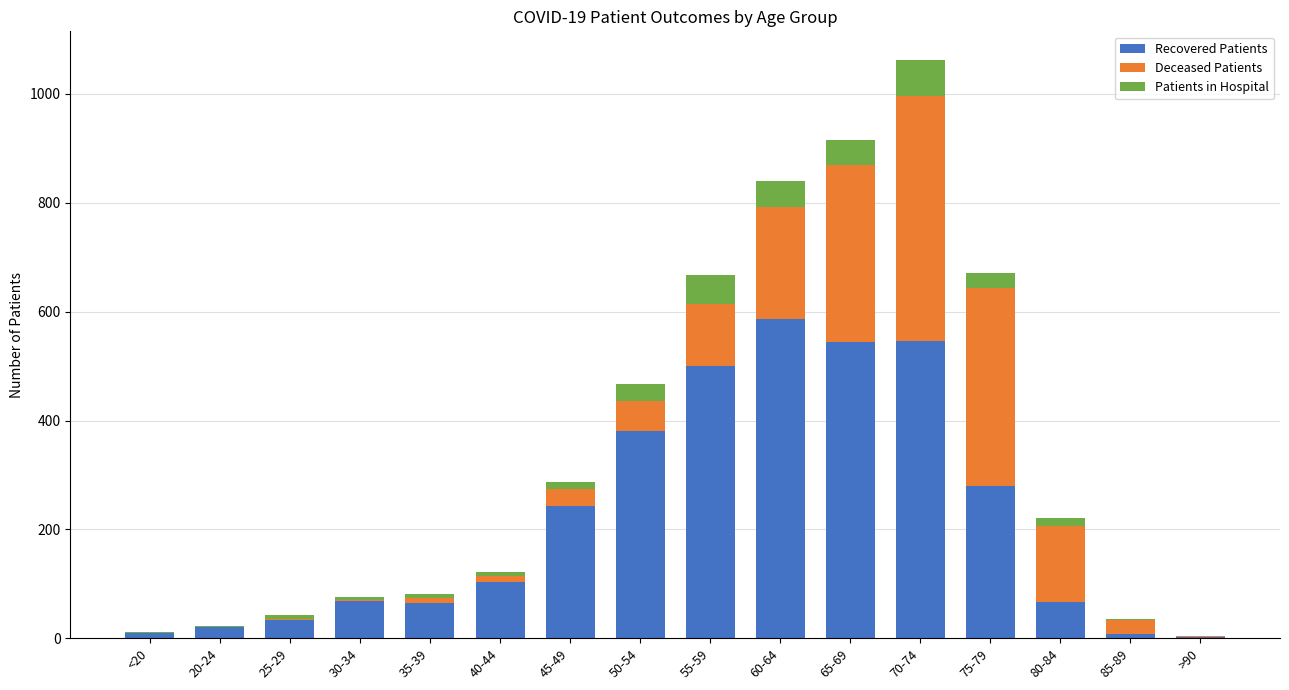

At which category is the sum across all series the highest?

70-74